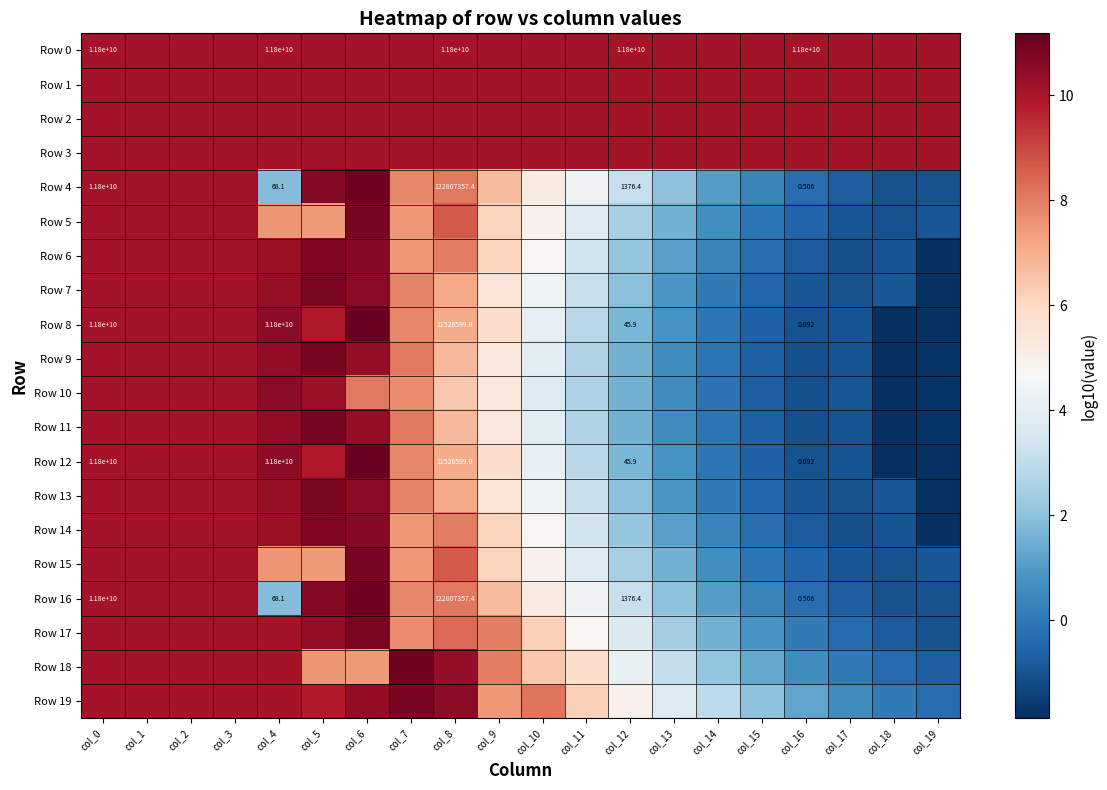

Rank the series at col_7 from highest to lowest value.

Row 18, Row 19, Row 0, Row 1, Row 2, Row 3, Row 9, Row 11, Row 7, Row 13, Row 8, Row 12, Row 4, Row 16, Row 17, Row 10, Row 5, Row 15, Row 6, Row 14